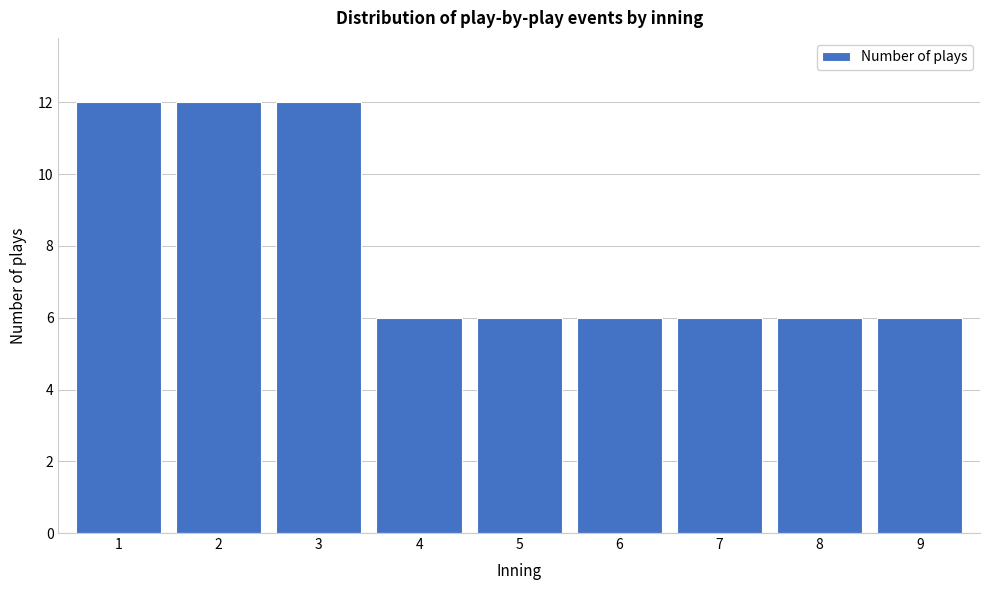

Reading right to left, list all the values displayed in this chart.

6	6	6	6	6	6	12	12	12